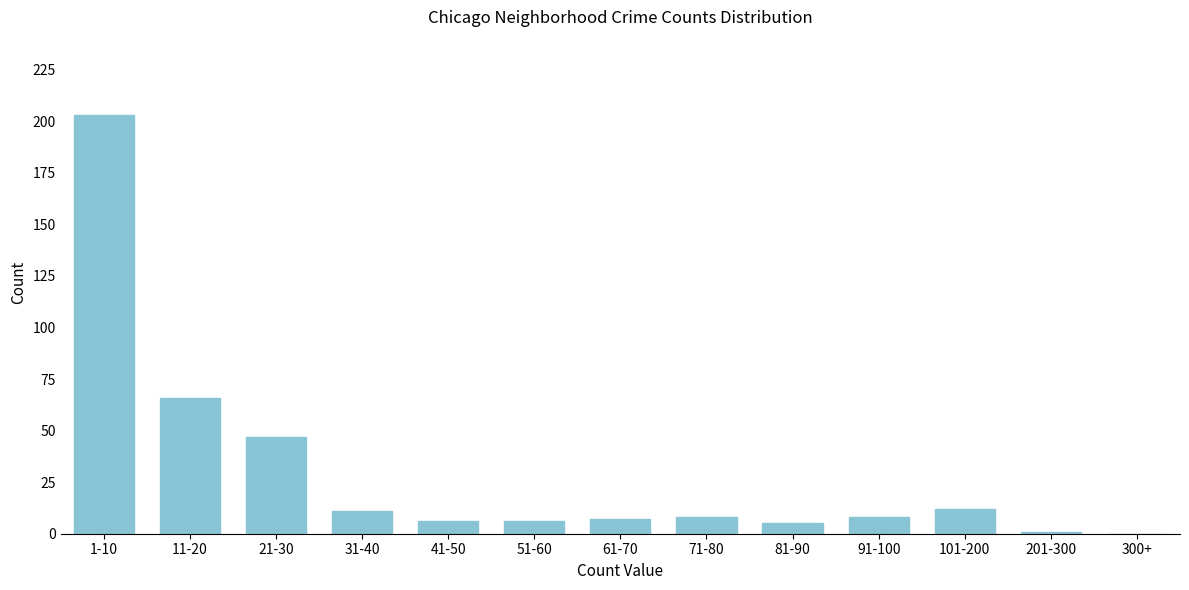

Reading right to left, list all the values displayed in this chart.

300+=0	201-300=1	101-200=12	91-100=8	81-90=5	71-80=8	61-70=7	51-60=6	41-50=6	31-40=11	21-30=47	11-20=66	1-10=203